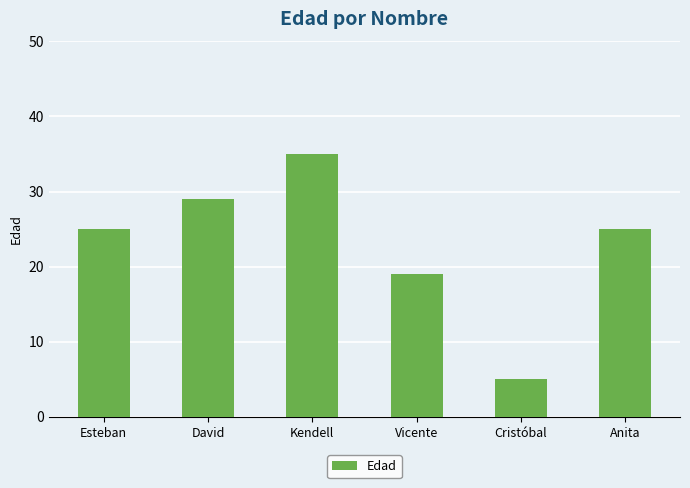

What is the difference between the second highest and minimum values?

24